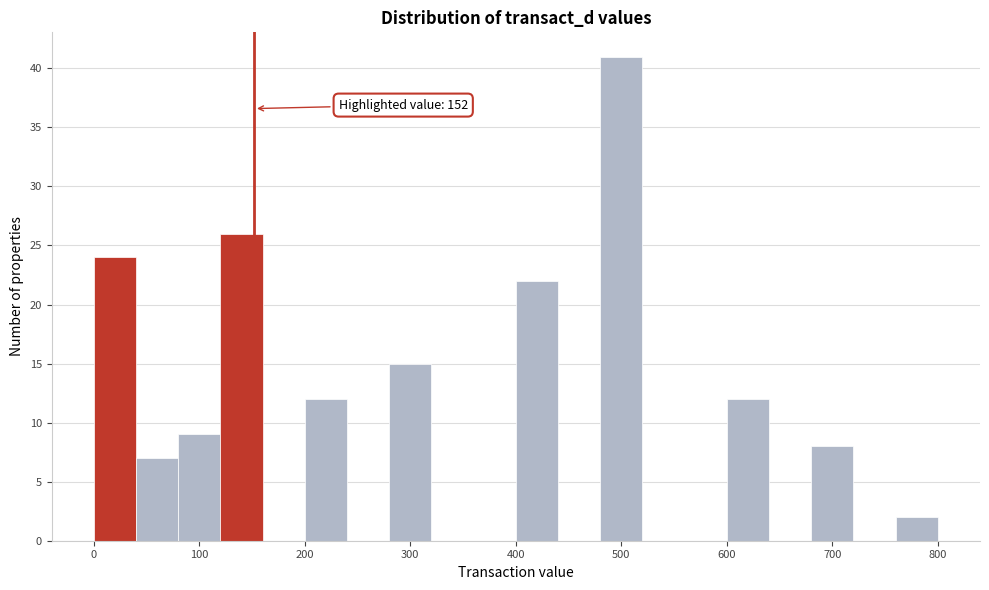

Over which range of the x-axis is the bar tallest?

480 to 520